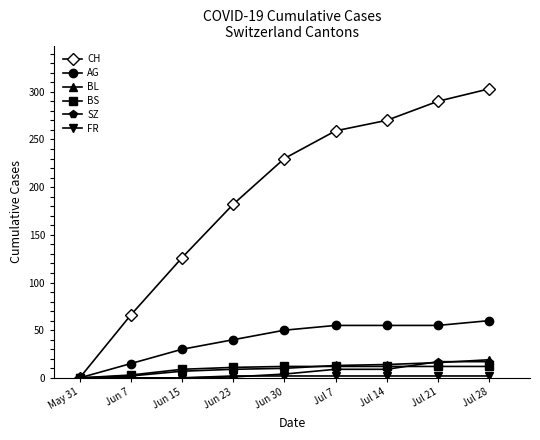

The AG series shows 55 at Jul 14. True or false?

True